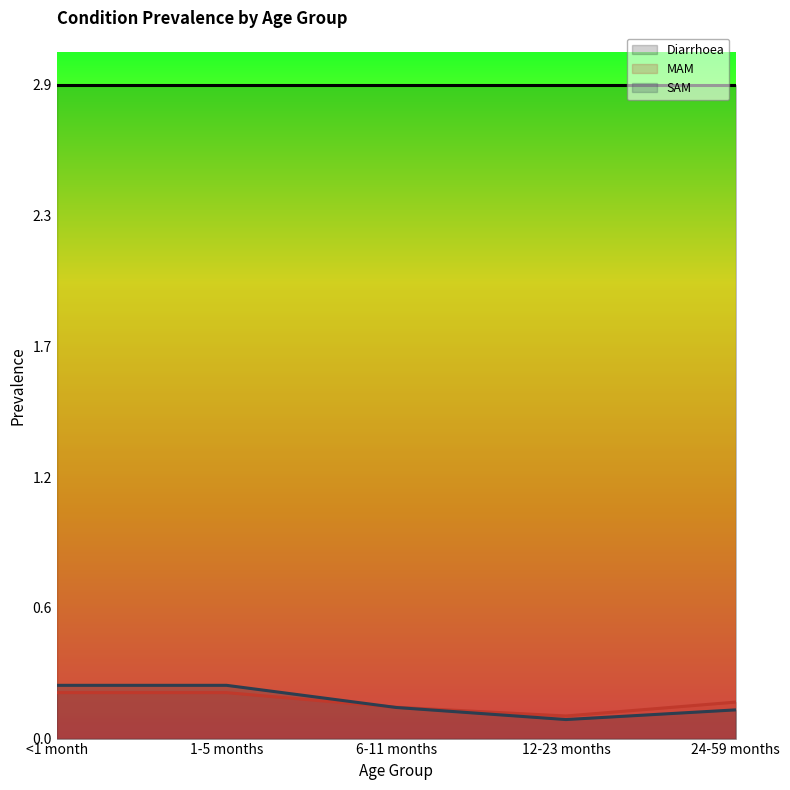

What is the difference between the second highest and minimum values in the MAM series?

0.1